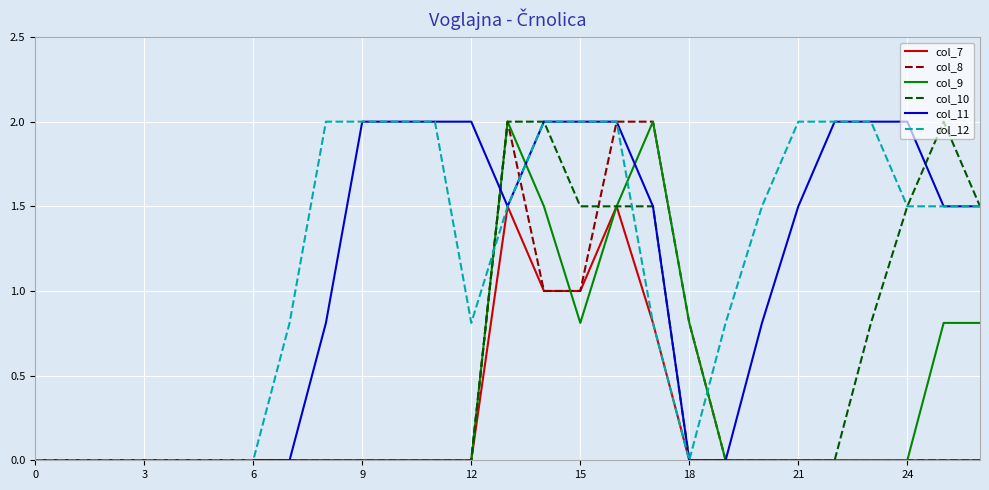

Which series has the widest spread of values?

col_8